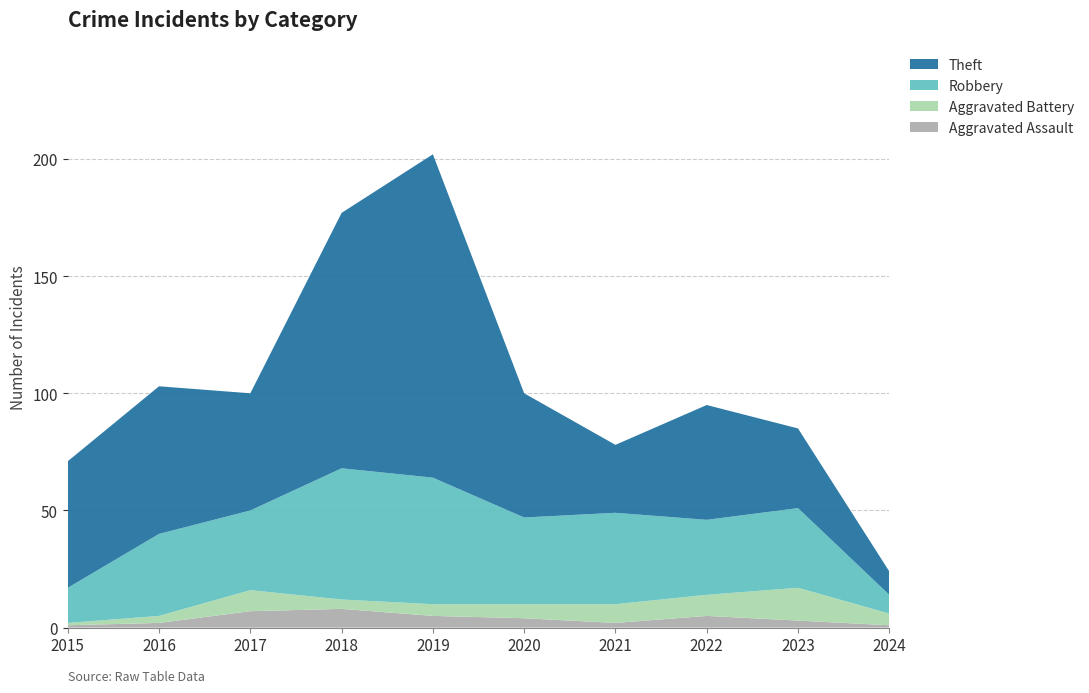

Reading left to right, what are all the values shown in this chart?

Aggravated Assault: 2015=1	2016=2	2017=7	2018=8	2019=5	2020=4	2021=2	2022=5	2023=3	2024=1
Aggravated Battery: 2015=1	2016=3	2017=9	2018=4	2019=5	2020=6	2021=8	2022=9	2023=14	2024=5
Robbery: 2015=15	2016=35	2017=34	2018=56	2019=54	2020=37	2021=39	2022=32	2023=34	2024=8
Theft: 2015=54	2016=63	2017=50	2018=109	2019=138	2020=53	2021=29	2022=49	2023=34	2024=10